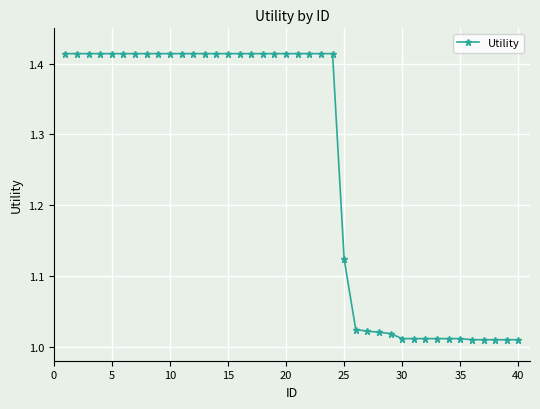

What is the sum of all values?

50.3